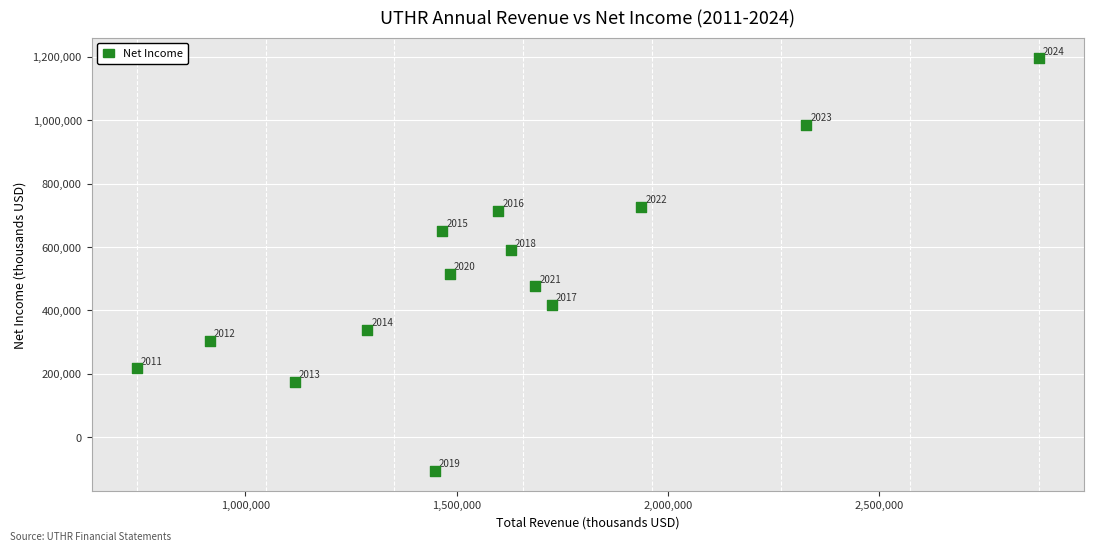

What is the range of Y values (max minus min)?

1299600